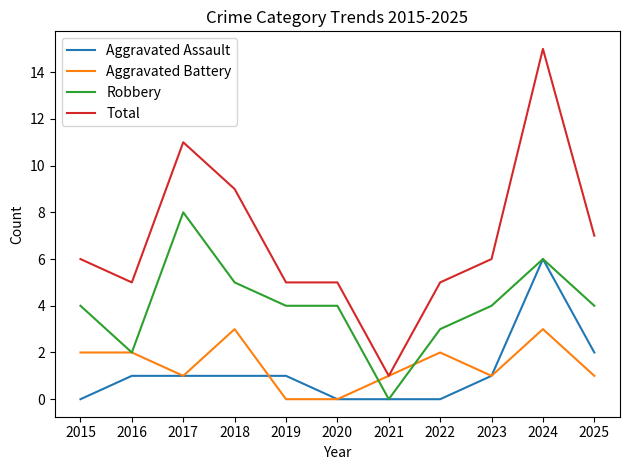

What is the total value across all series at 2019?

10